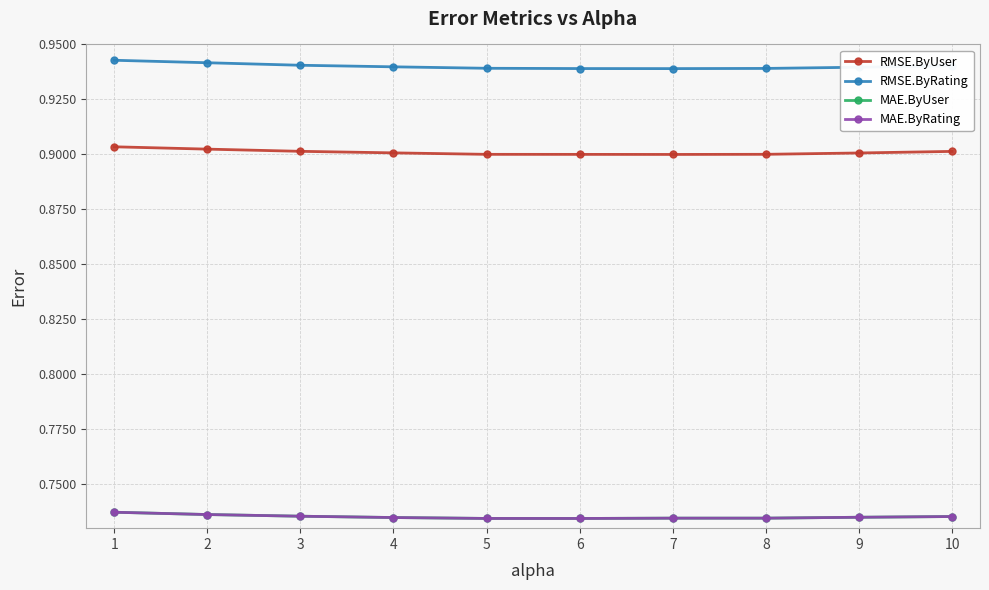

At how many categories does at least one series exceed 0?

10